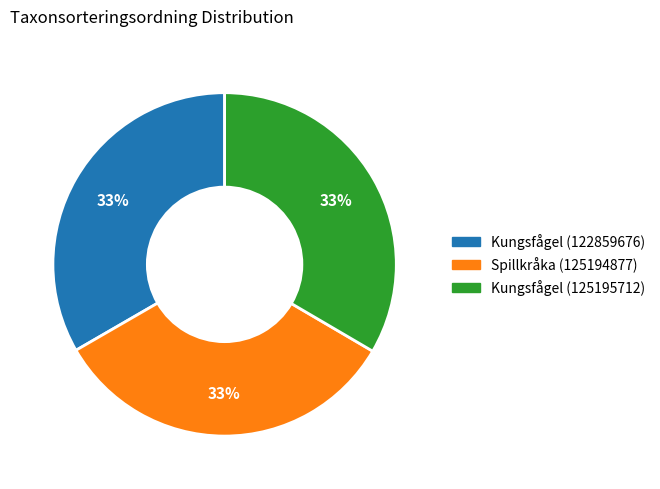

What percentage is the Kungsfågel (122859676) slice, to the nearest percent?

33%